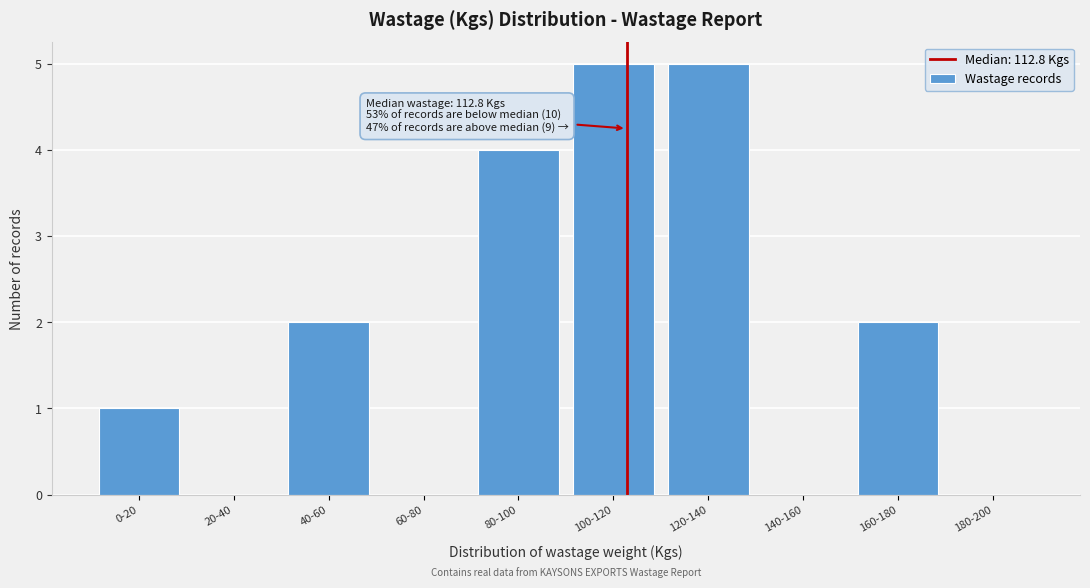

Reading right to left, what are all the values shown in this chart?

180-200=0	160-180=2	140-160=0	120-140=5	100-120=5	80-100=4	60-80=0	40-60=2	20-40=0	0-20=1